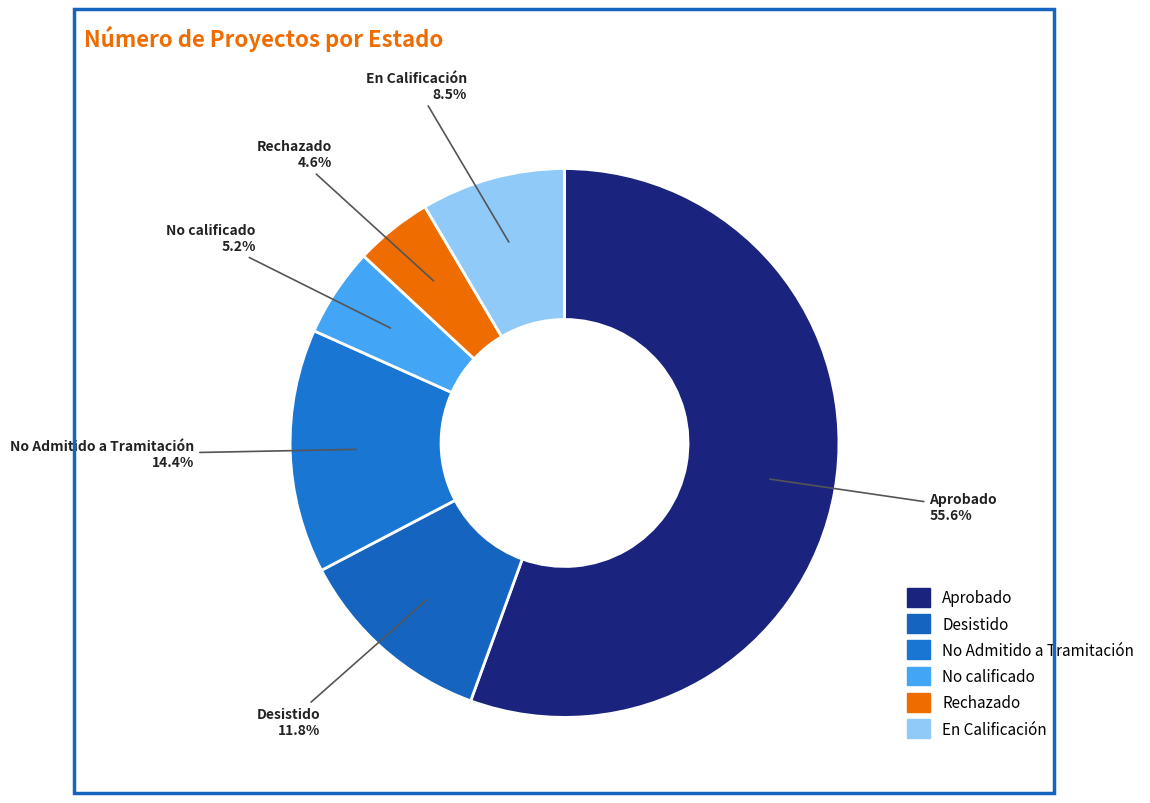

How many slices are in this pie chart?

6